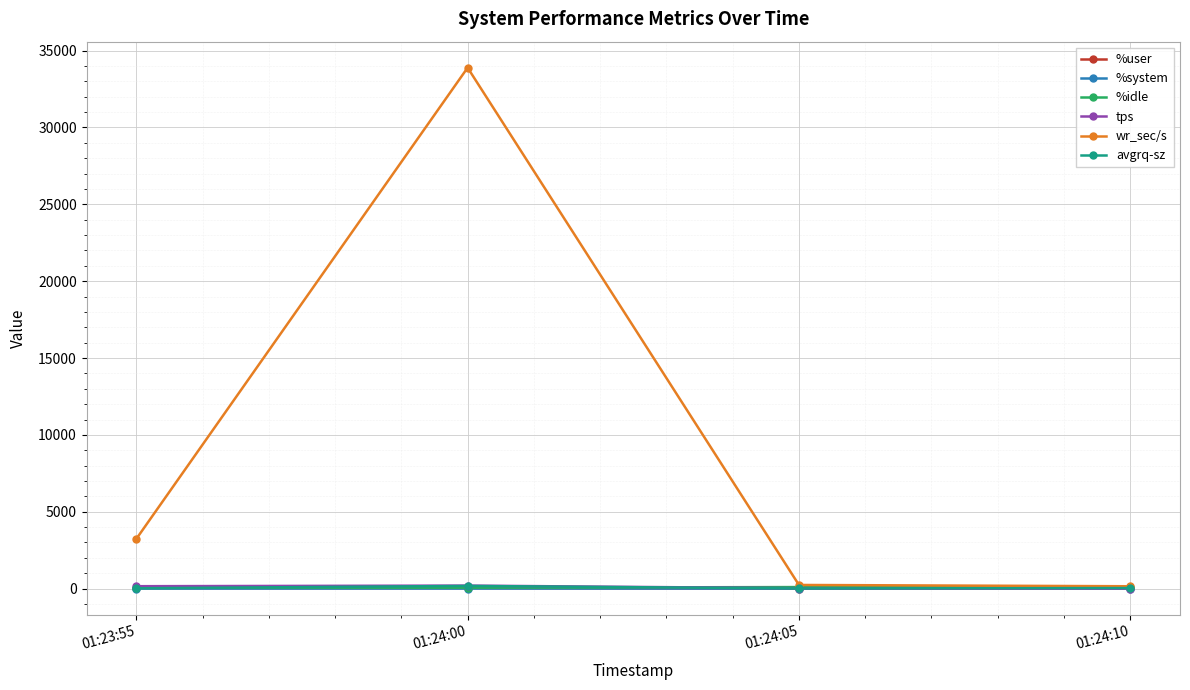

What is the greatest value displayed?

33888.0